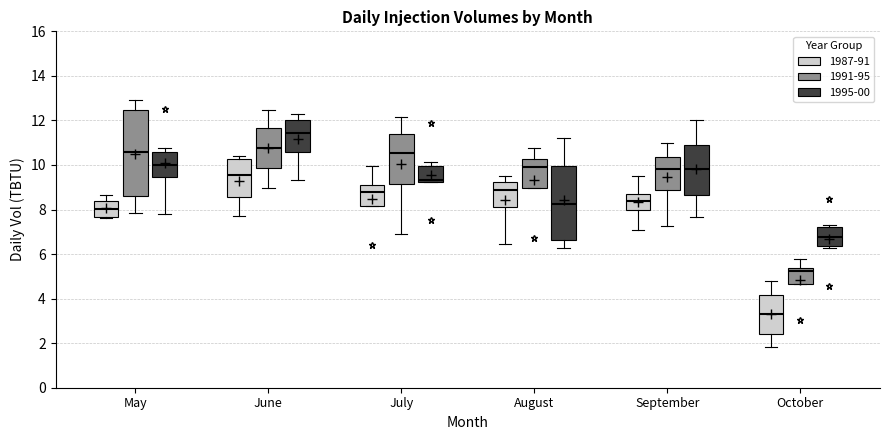

Which box is the tallest, from its lower edge to its upper edge?

May (1991-95)